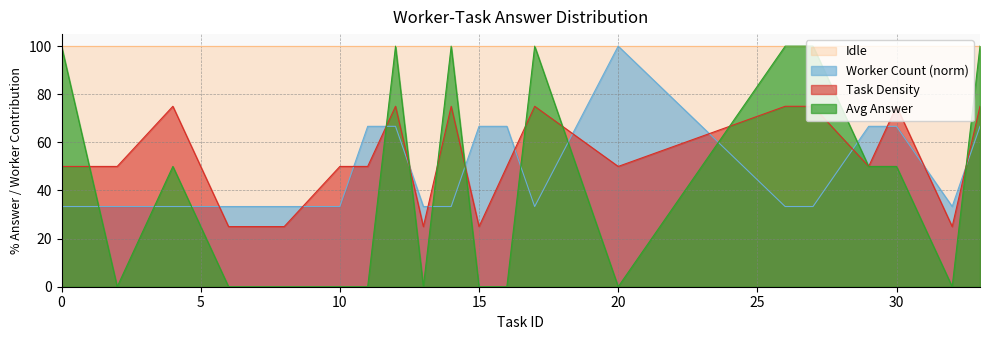

What is the difference between the Avg Answer values at 11 and 0?

1.0